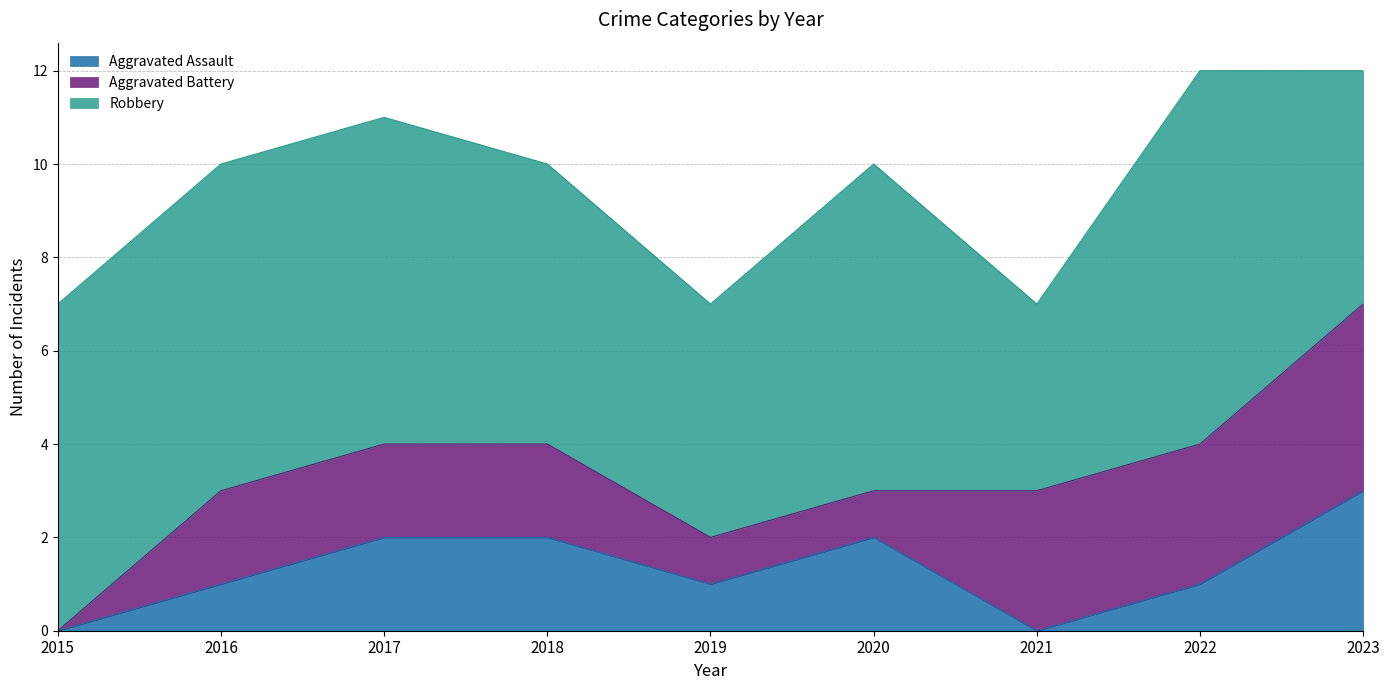

True or false: Aggravated Battery has a value of 2 at 2021.

False